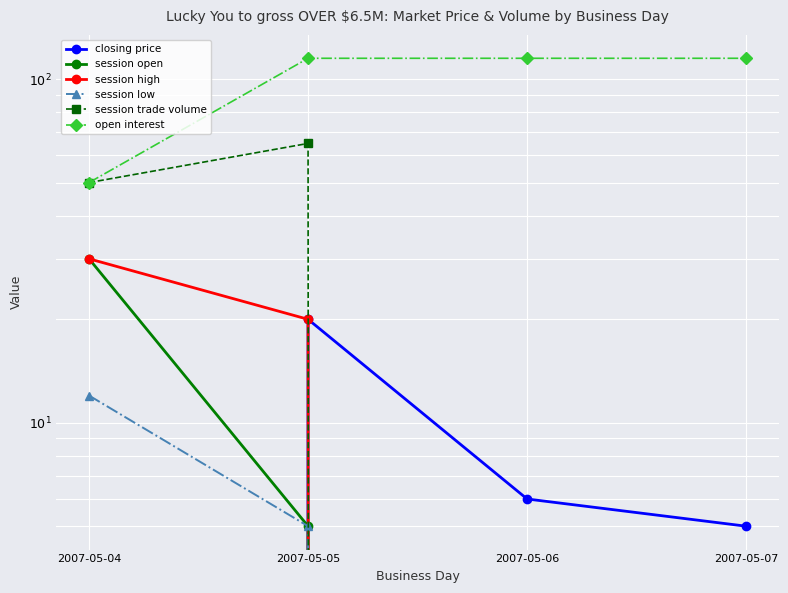

At how many categories does at least one series exceed 75?

3